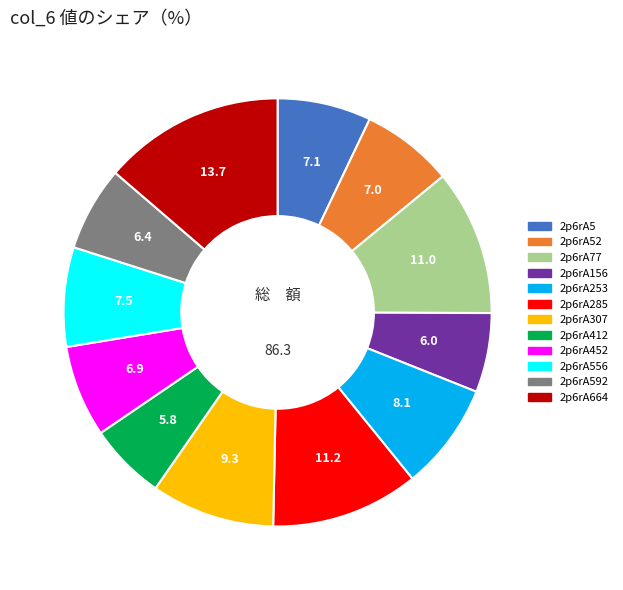

Is it true that 2p6rA52 is 7% of the pie?

True